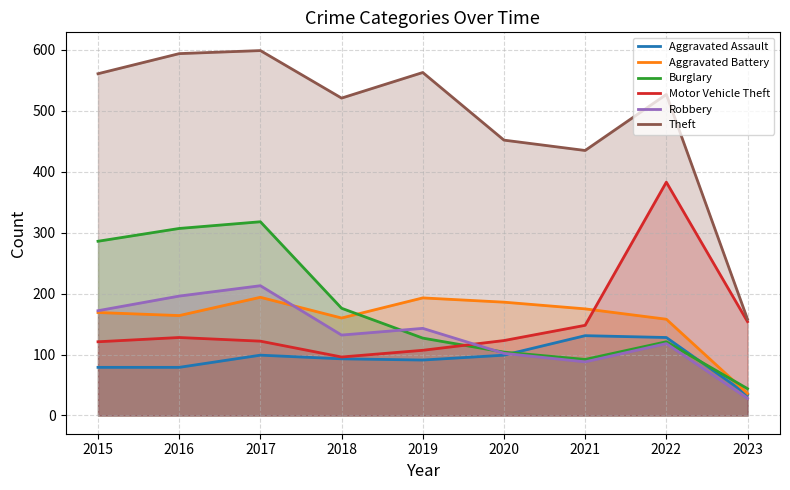

Reading right to left, what are all the values shown in this chart?

Aggravated Assault: 2023=34	2022=128	2021=131	2020=99	2019=91	2018=93	2017=99	2016=79	2015=79
Aggravated Battery: 2023=36	2022=158	2021=175	2020=186	2019=193	2018=160	2017=194	2016=164	2015=169
Burglary: 2023=44	2022=121	2021=92	2020=104	2019=127	2018=176	2017=318	2016=307	2015=286
Motor Vehicle Theft: 2023=154	2022=383	2021=148	2020=123	2019=107	2018=96	2017=122	2016=128	2015=121
Robbery: 2023=28	2022=118	2021=88	2020=102	2019=143	2018=132	2017=213	2016=196	2015=172
Theft: 2023=158	2022=527	2021=435	2020=452	2019=563	2018=521	2017=599	2016=594	2015=561